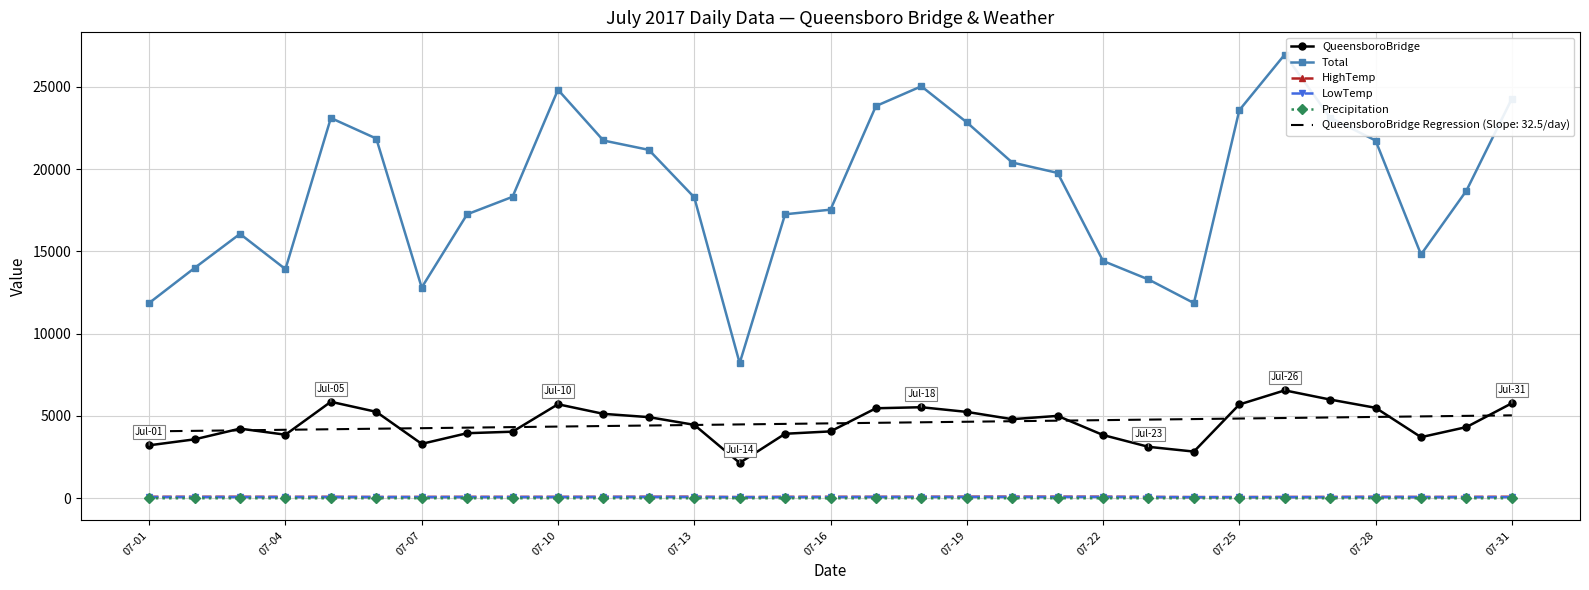

Which series has the largest total across all categories?

Total